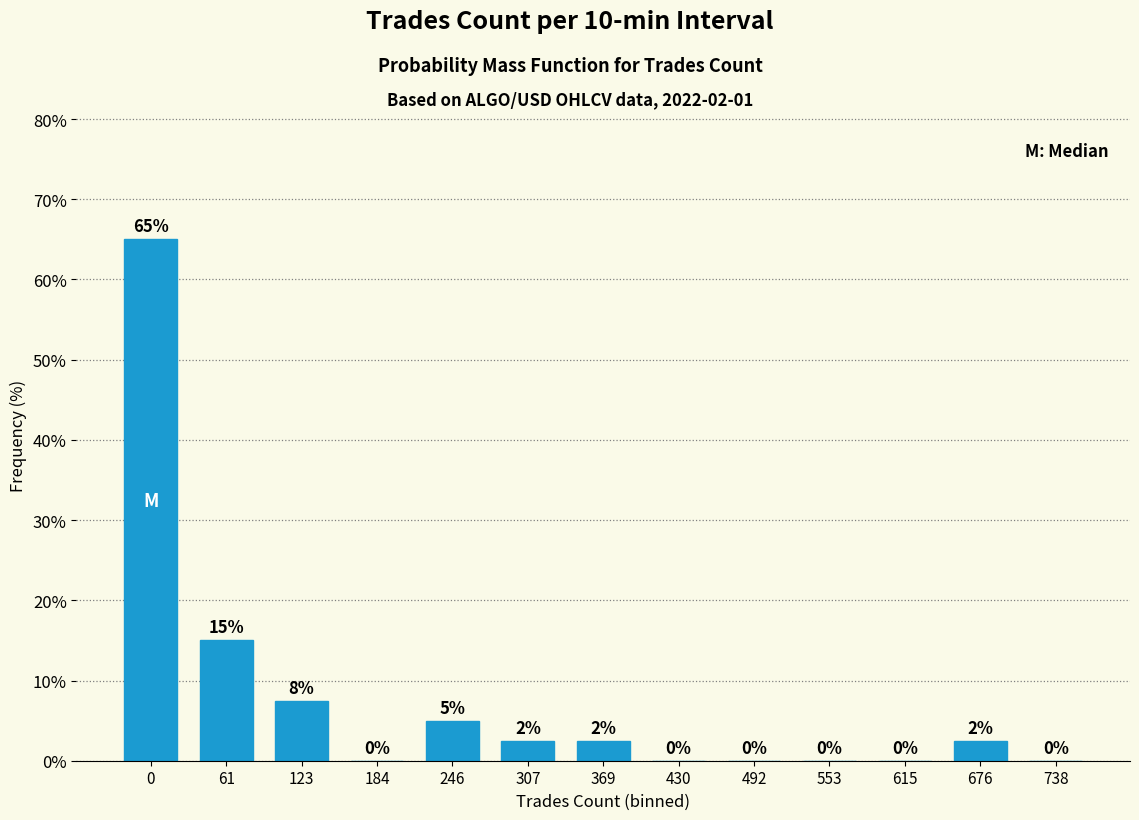

What is the greatest value displayed?

65.0